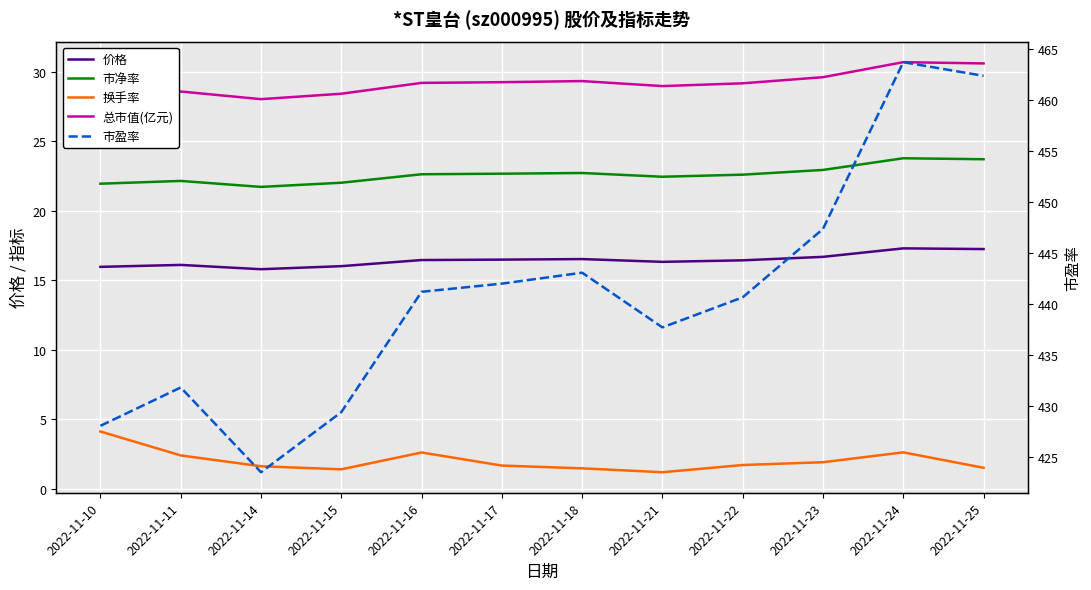

What is the value of the 换手率 point at the 11th from the left?

2.6